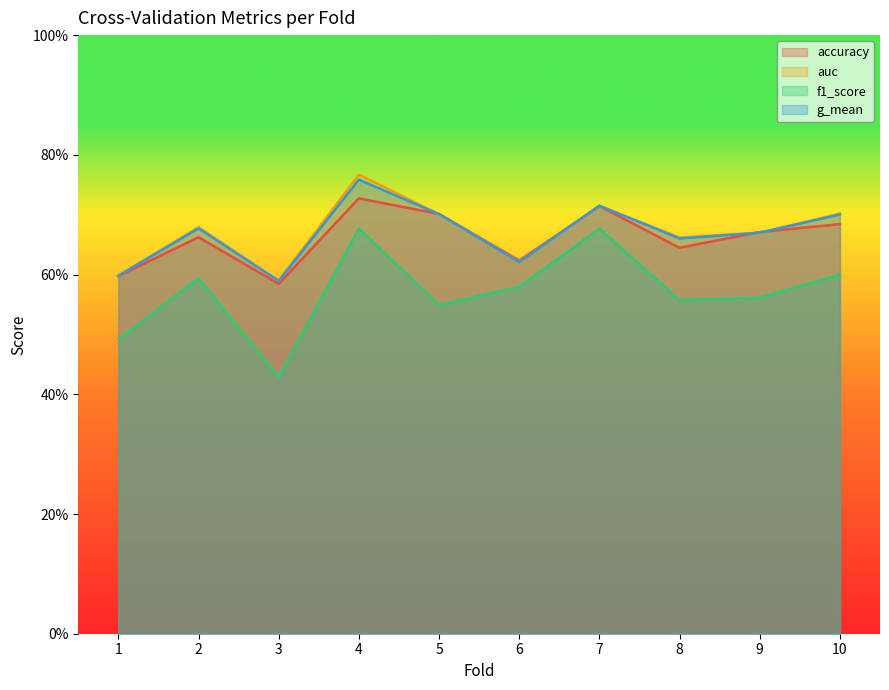

How many auc values are between 0 and 1?

10